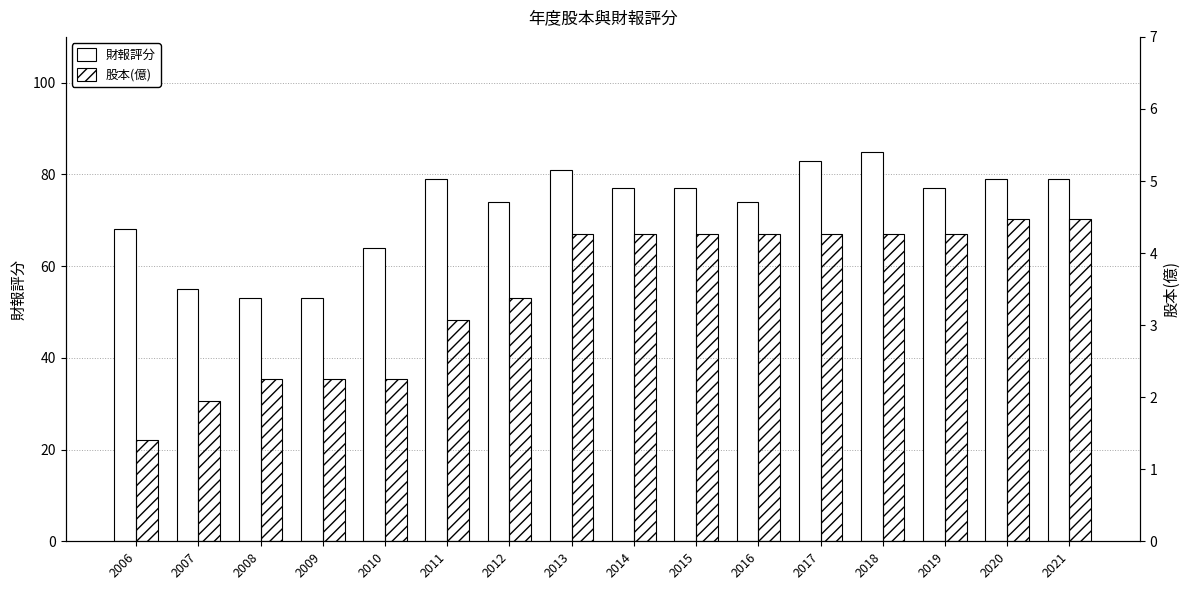

Which series has the largest total across all categories?

財報評分